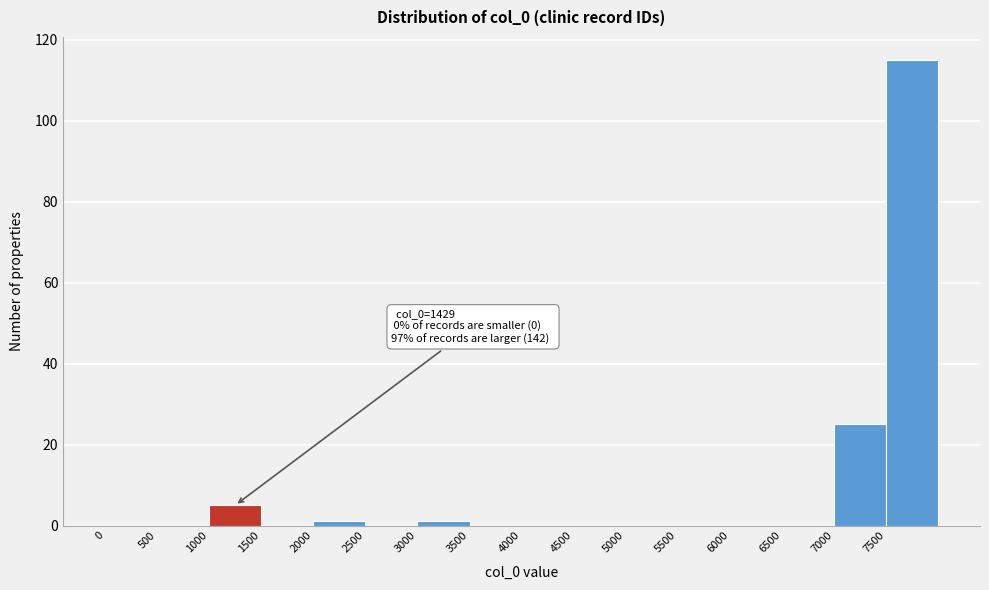

Which range on the x-axis has the tallest bar?

7500 to 8000